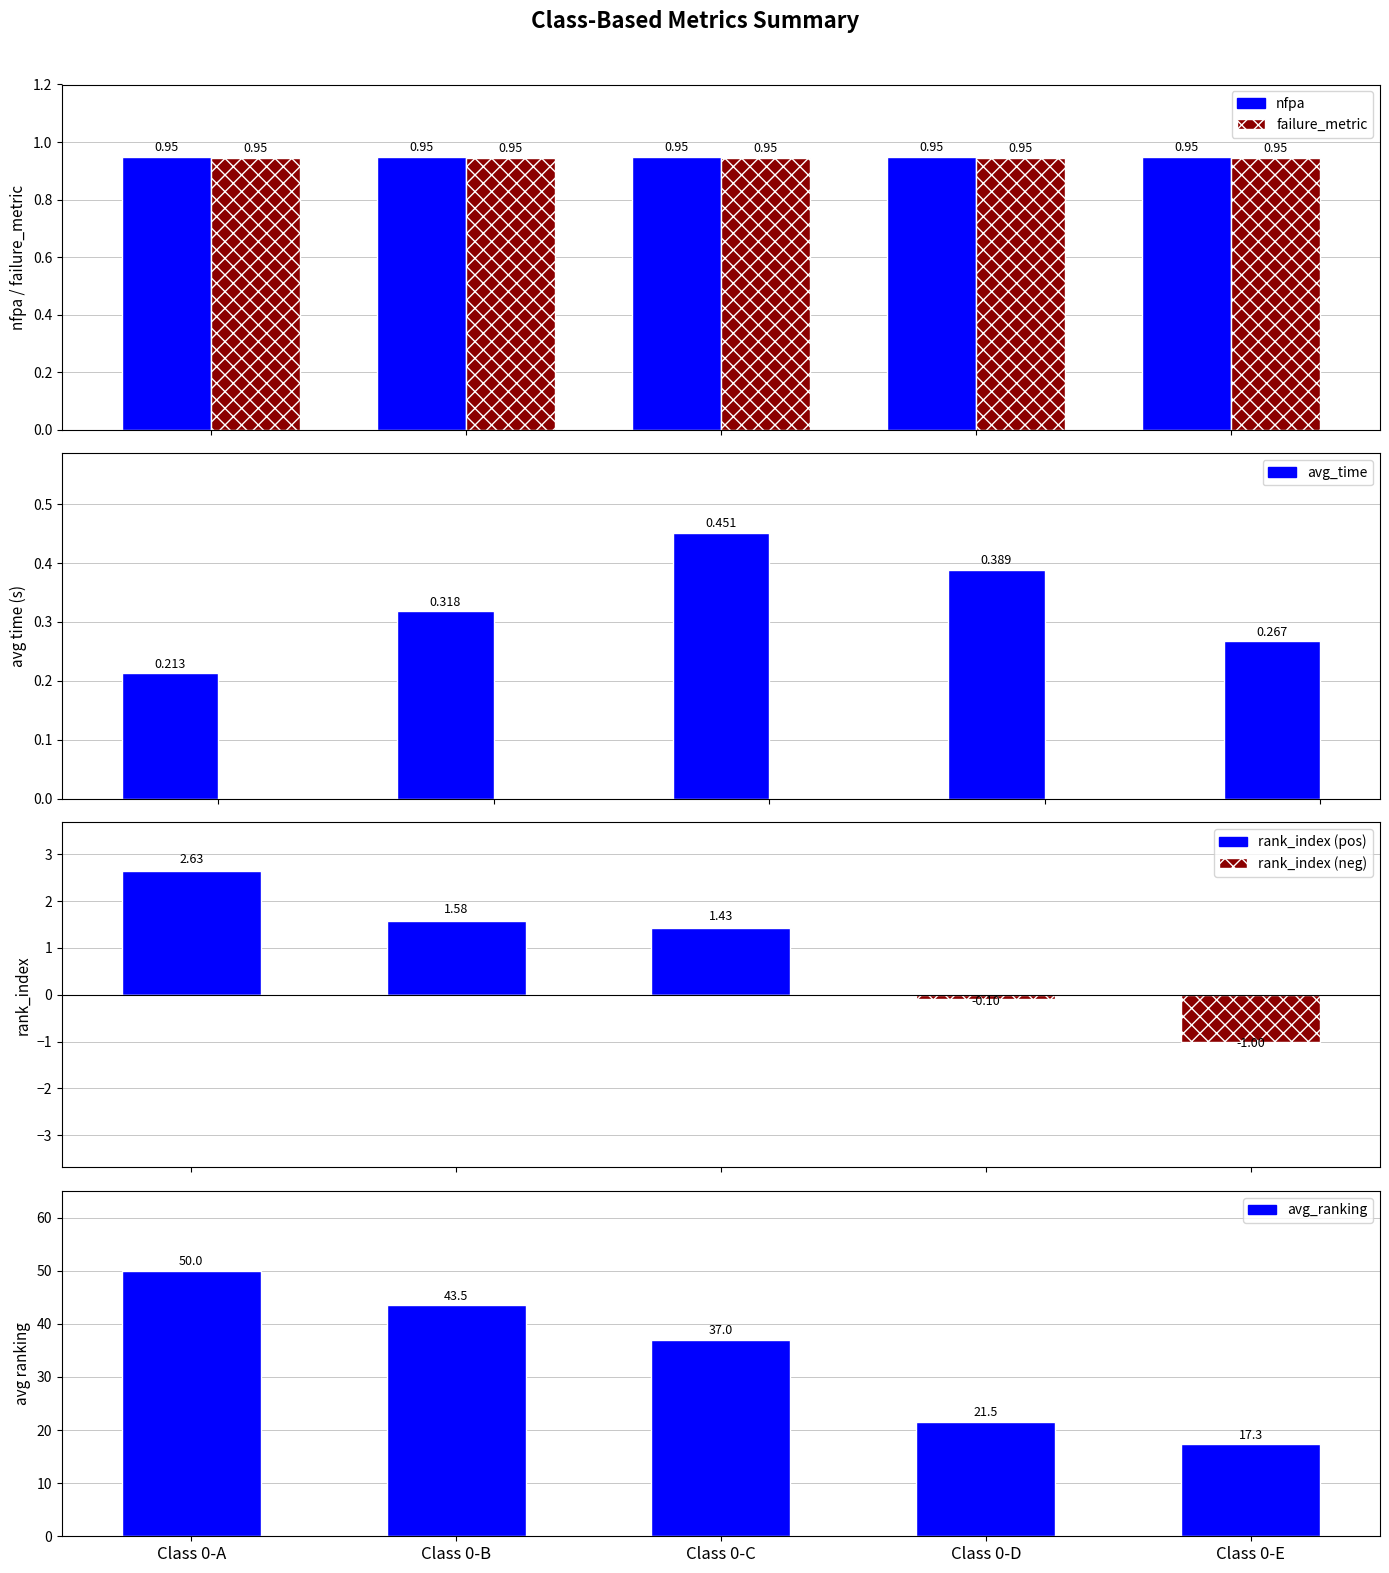

At which label is avg_time closest to 0?

Class 0-A